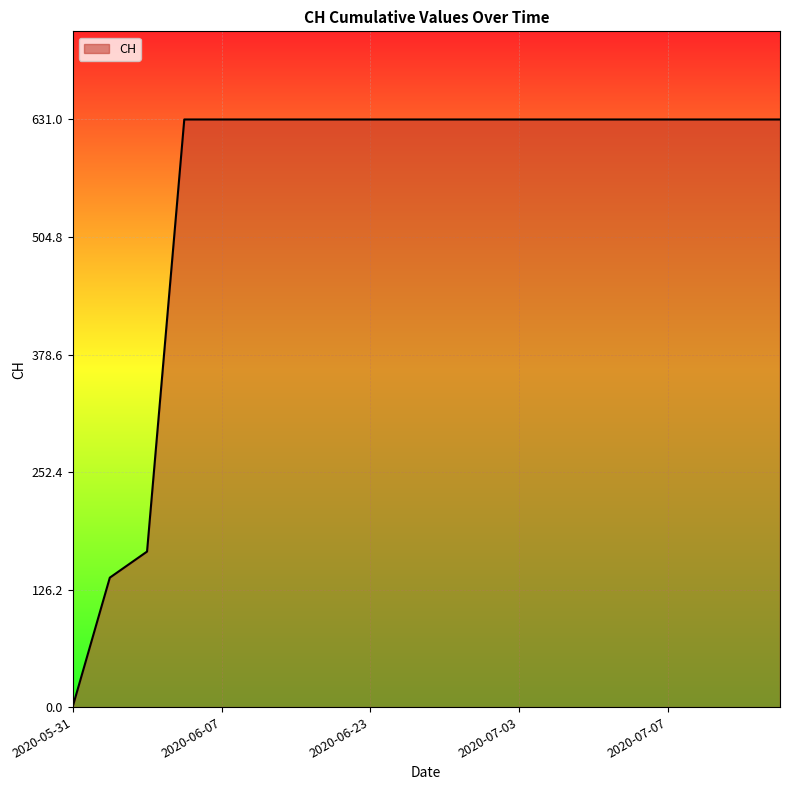

What is the greatest value displayed?

631